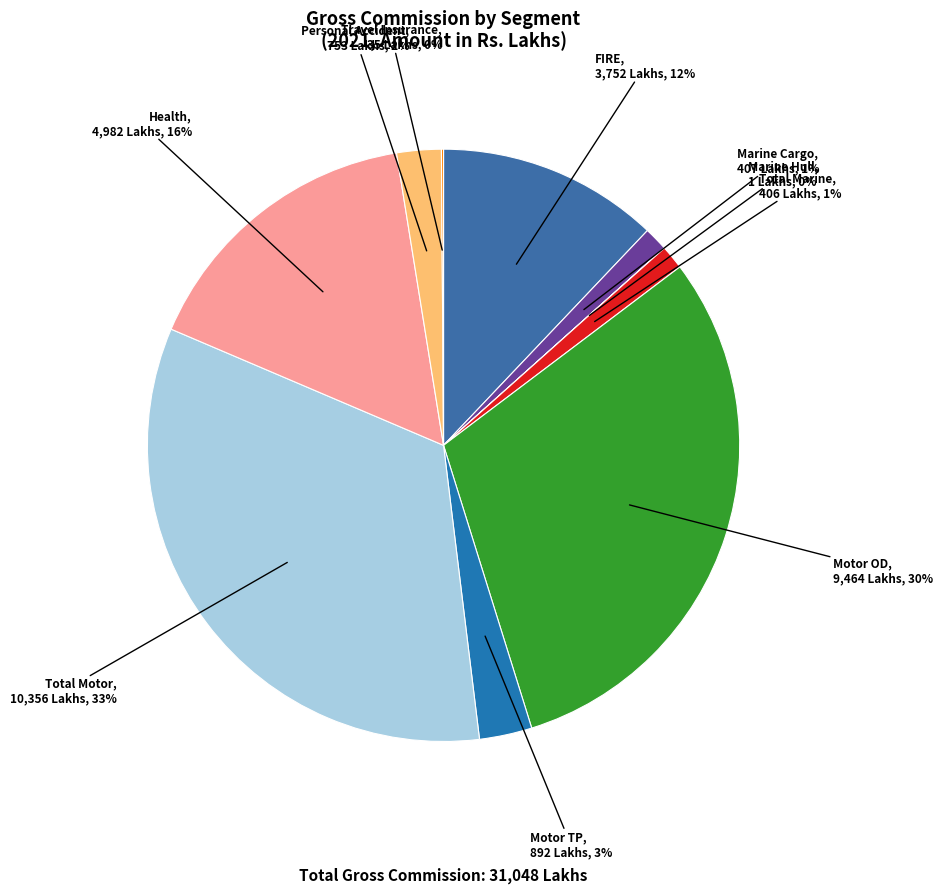

To the nearest percent, what is the average slice percentage?

10%